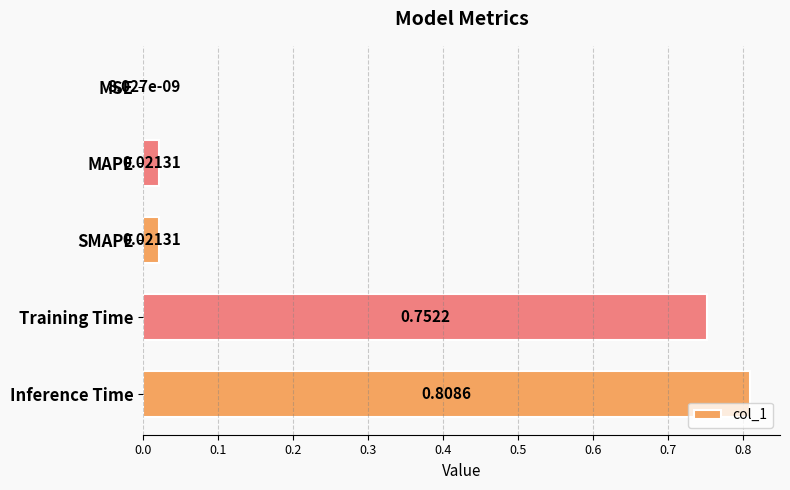

How many categories are shown in the chart?

5